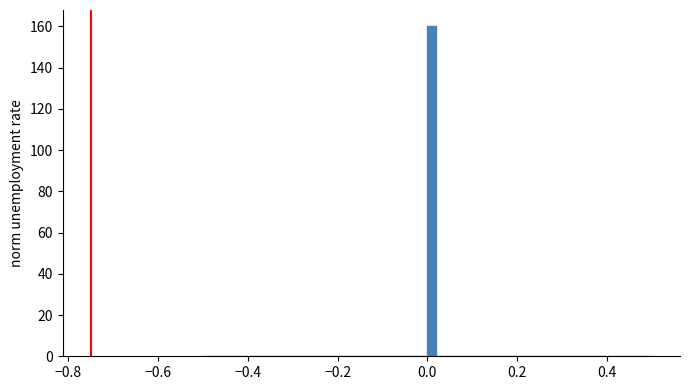

Read against the x-axis, roughly where is the centre of the tallest bar?

0.02